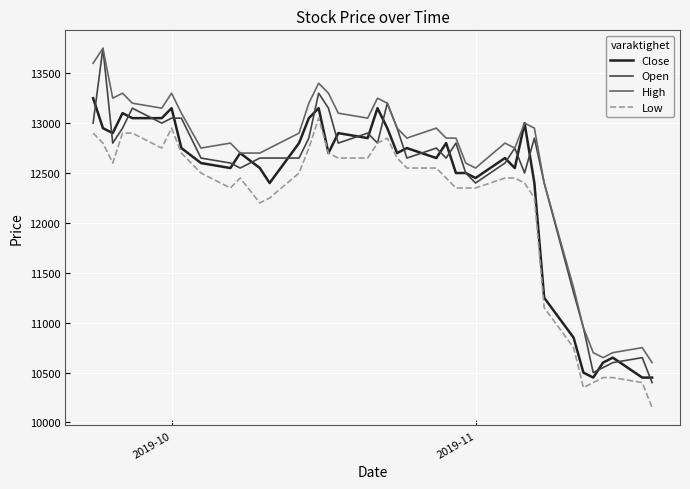

Which series has the widest spread of values?

Open